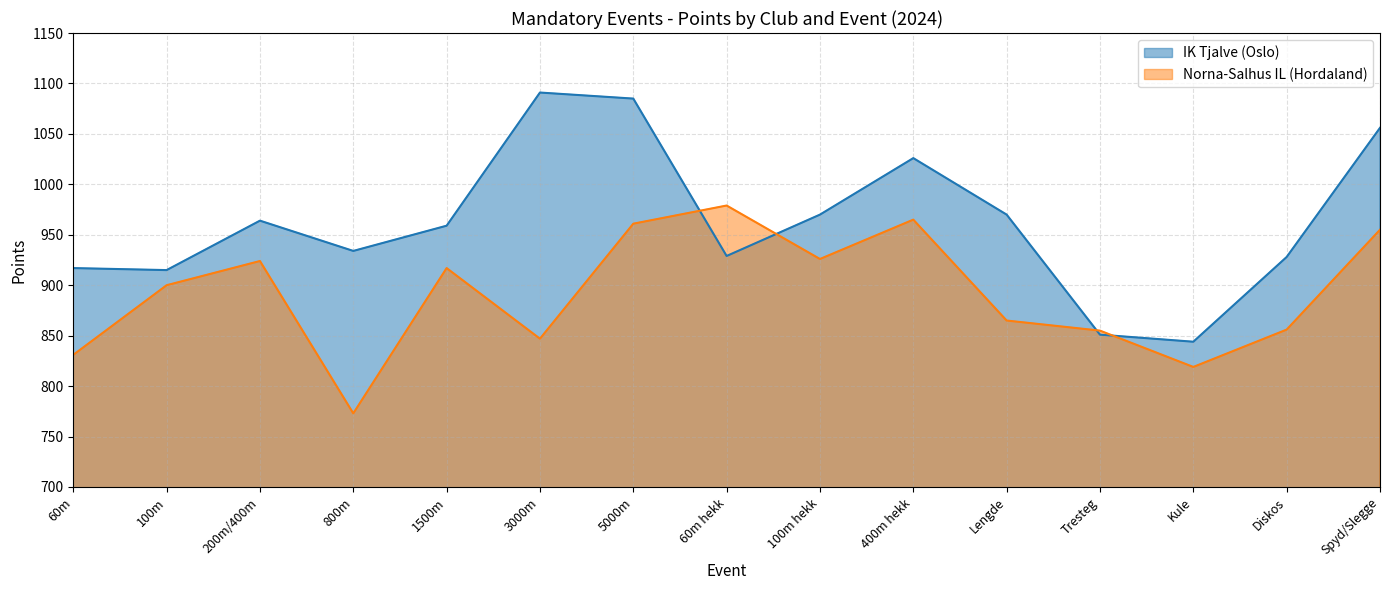

Reading left to right, extract all data points from this chart.

IK Tjalve (Oslo): 917	915	964	934	959	1091	1085	929	970	1026	970	851	844	928	1056
Norna-Salhus IL (Hordaland): 831	900	924	773	917	847	961	979	926	965	865	855	819	856	955